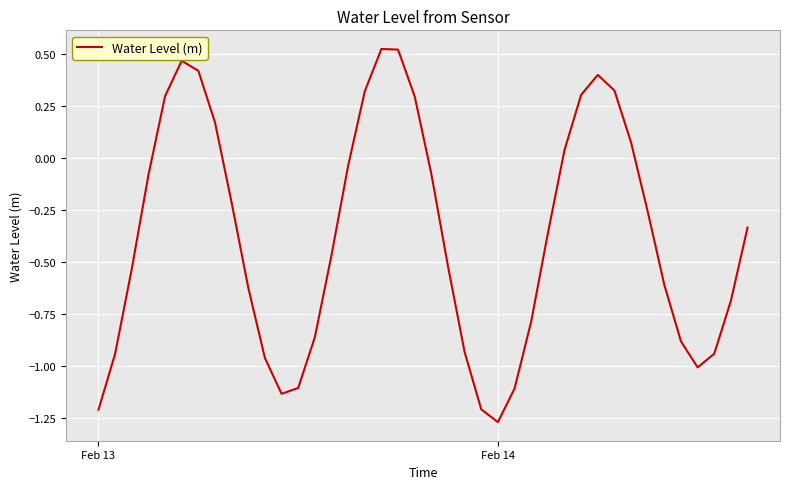

Which label corresponds to the smallest value in the chart?

Feb 14